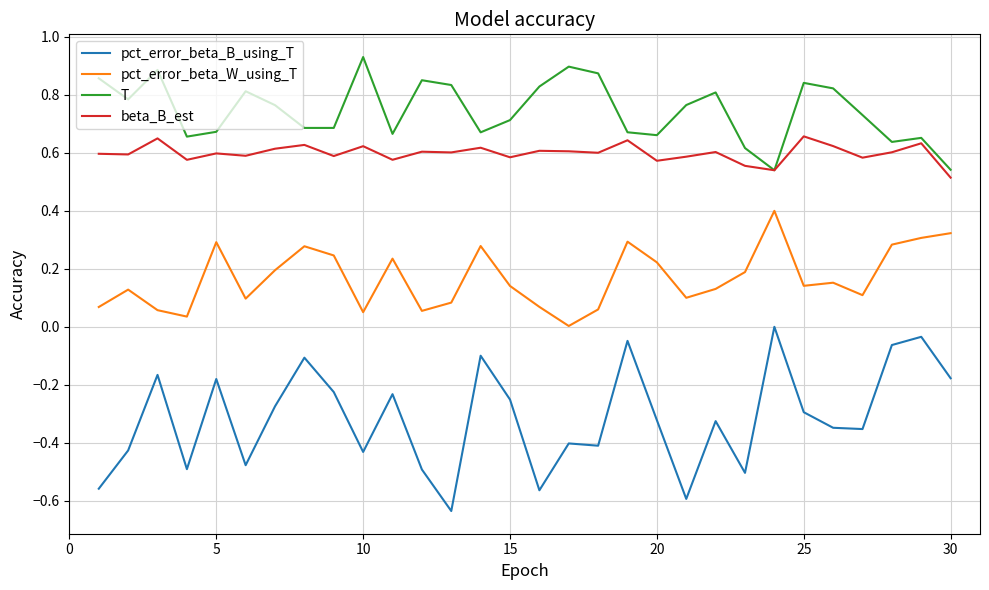

True or false: T and pct_error_beta_B_using_T intersect in this chart.

False